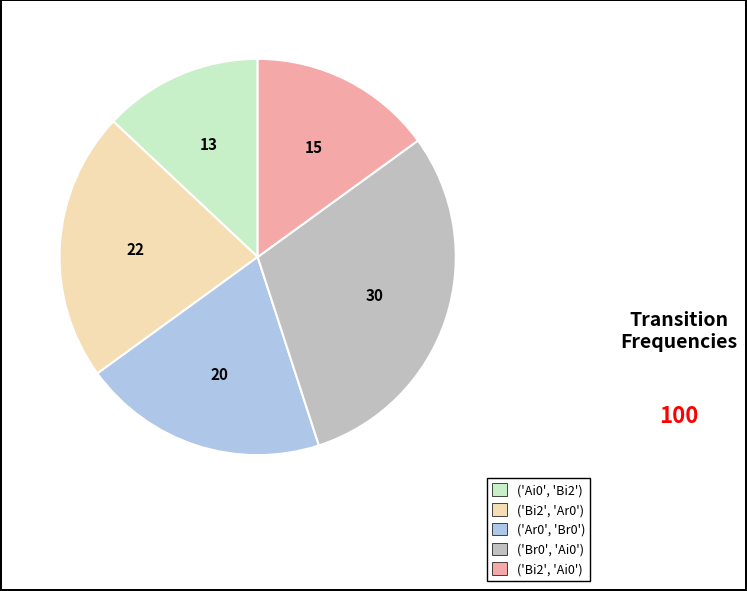

Rank the categories by value from highest to lowest.

('Br0', 'Ai0'), ('Bi2', 'Ar0'), ('Ar0', 'Br0'), ('Bi2', 'Ai0'), ('Ai0', 'Bi2')